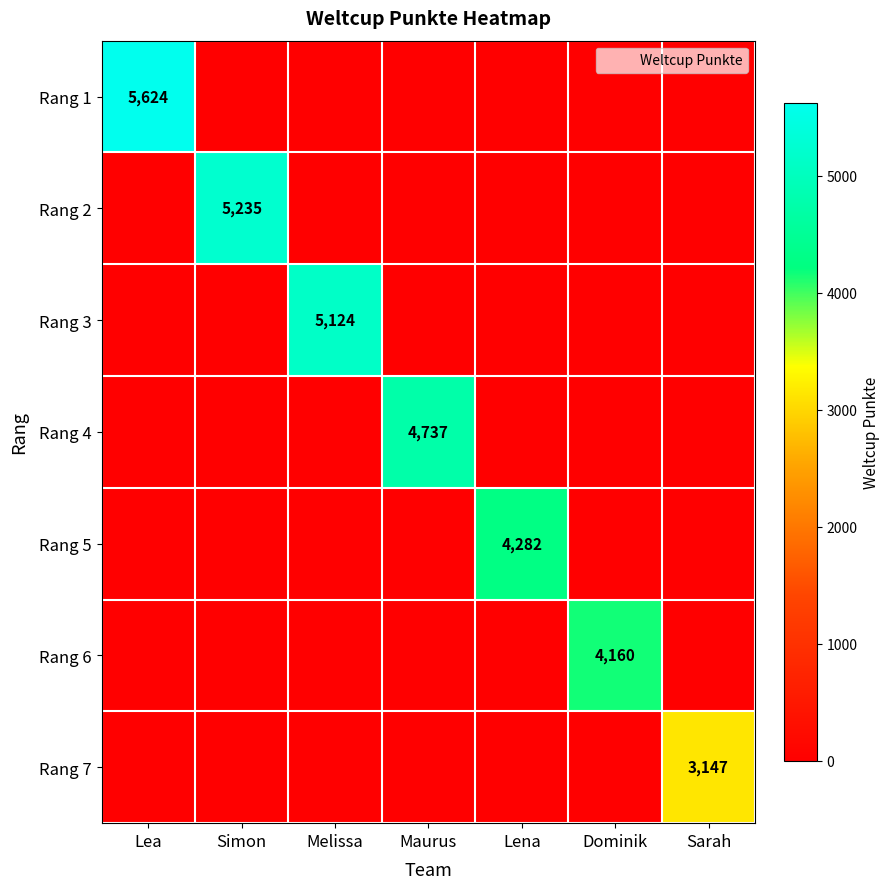

Between Lea and Maurus, which is larger?

Lea